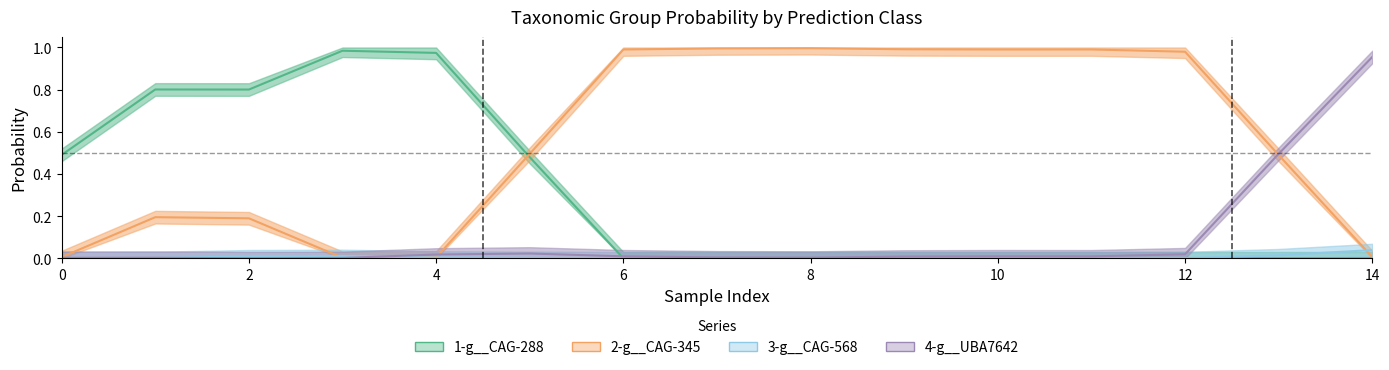

True or false: 3-g__CAG-568 has a value of 0.0 at 4.

False